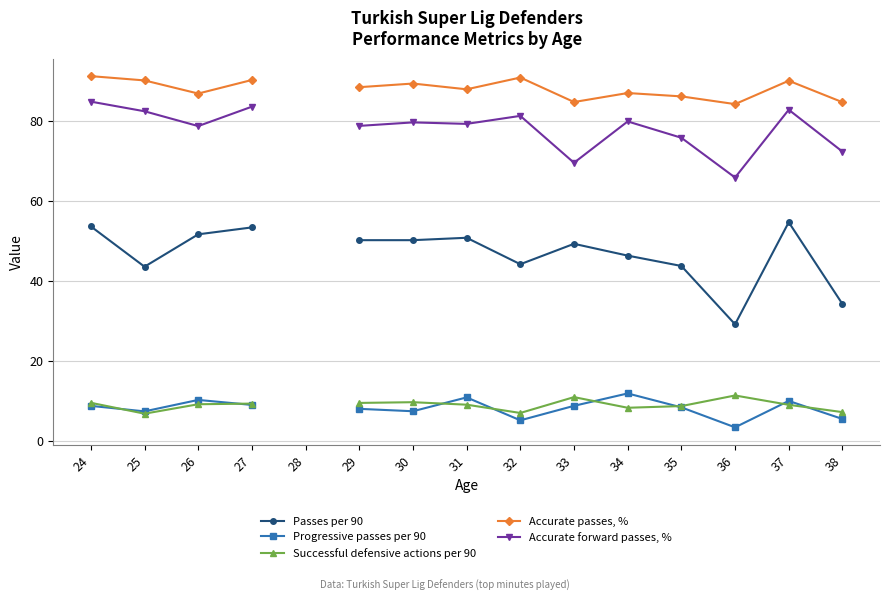

At which category does Successful defensive actions per 90 reach its first local valley?

25